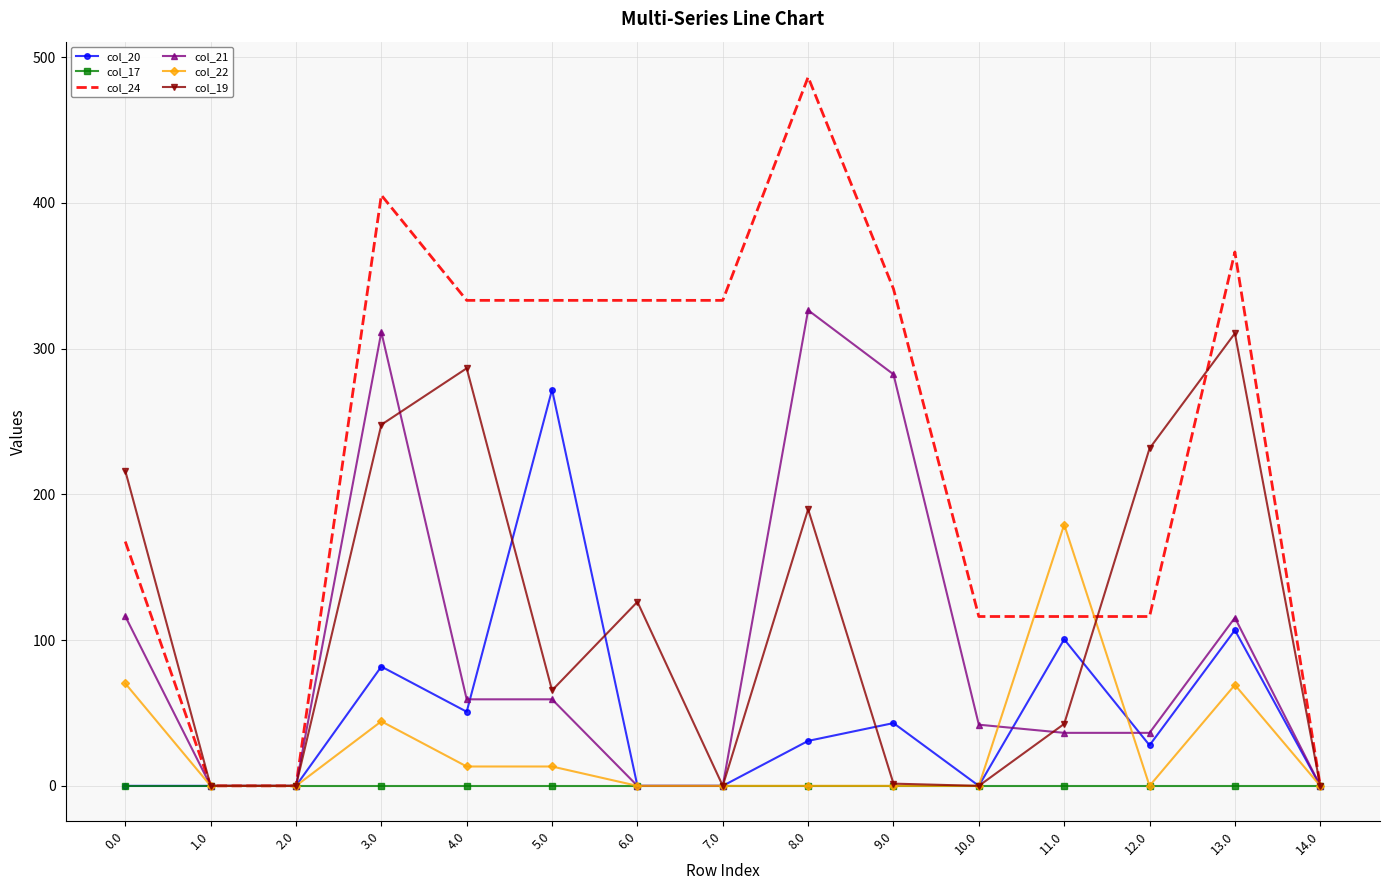

What position from the right is 10.0?

5